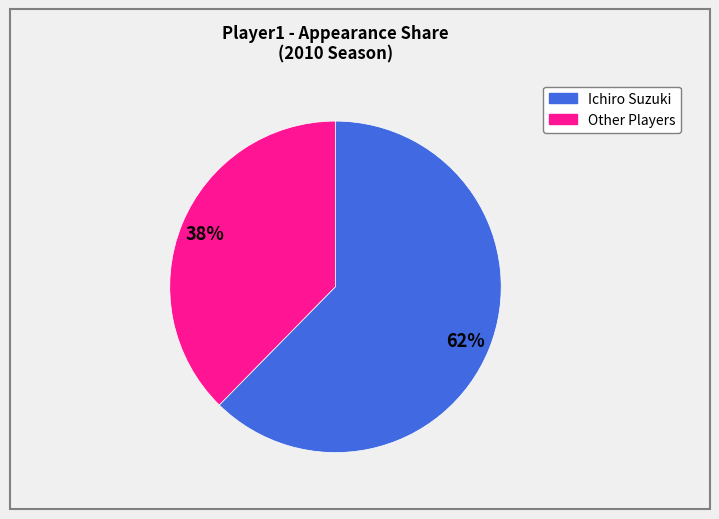

Does Ichiro Suzuki account for over 50% of the chart?

No